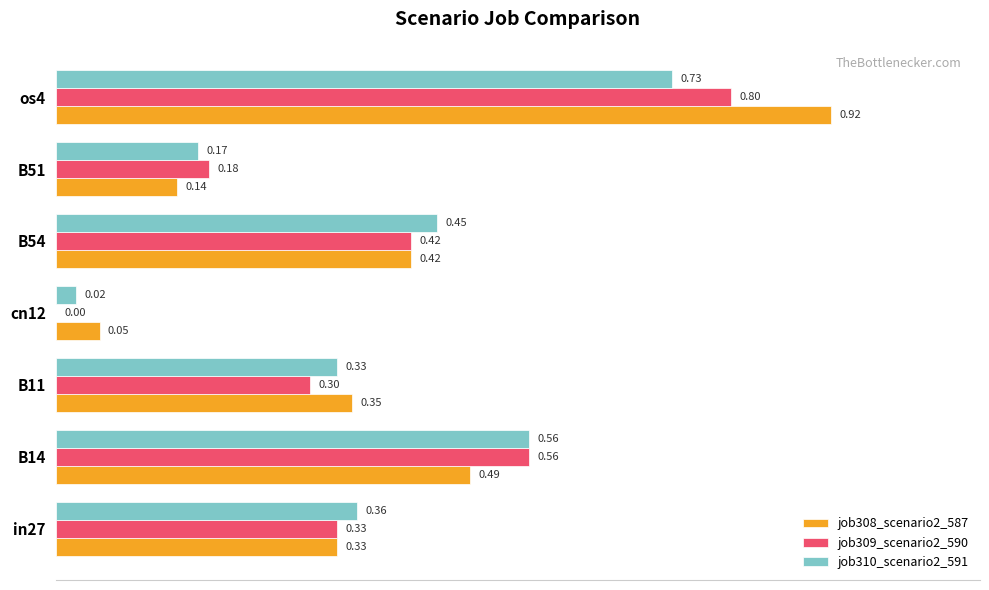

Between cn12 and B51, which series saw the biggest shift?

job309_scenario2_590